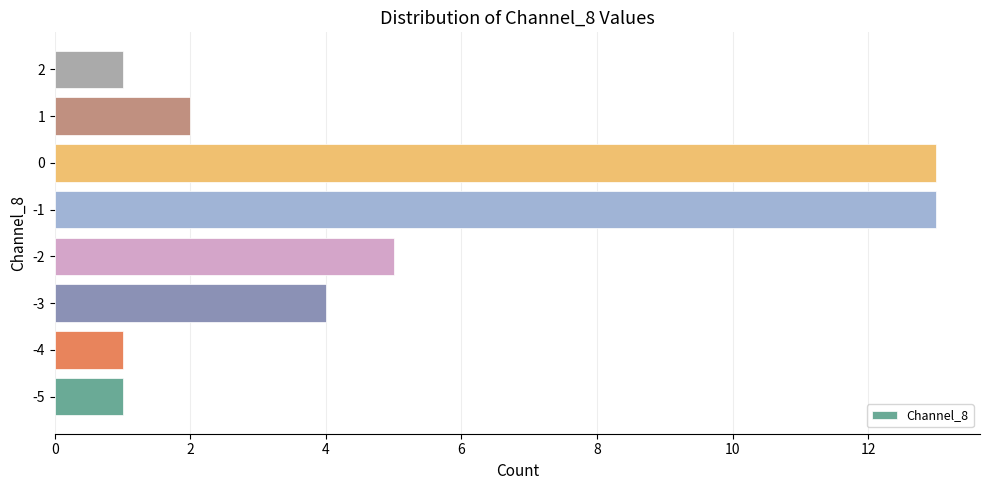

Reading top to bottom, extract all data points from this chart.

2=1	1=2	0=13	-1=13	-2=5	-3=4	-4=1	-5=1